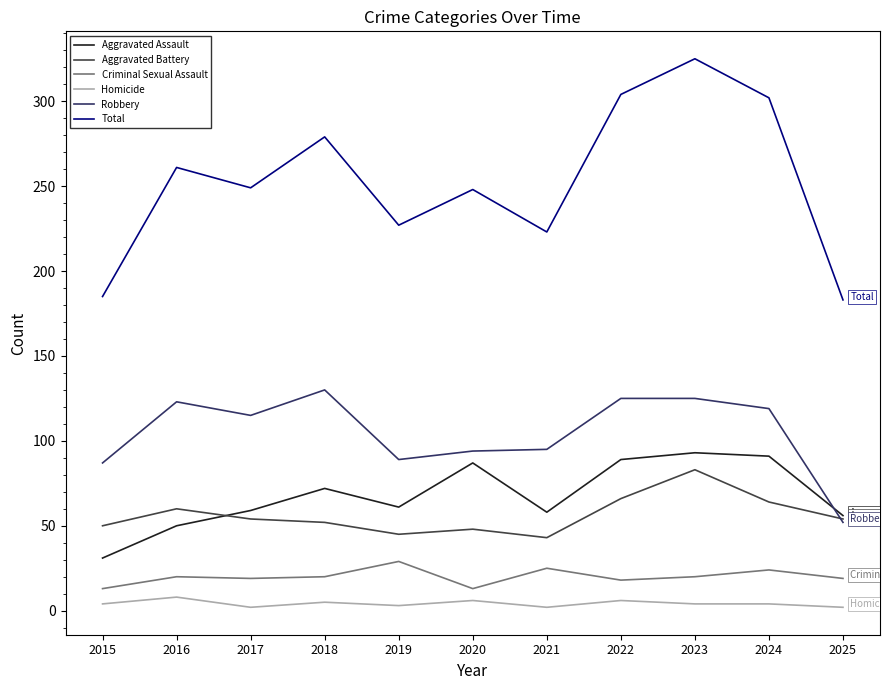

How many lines are shown in the chart?

6